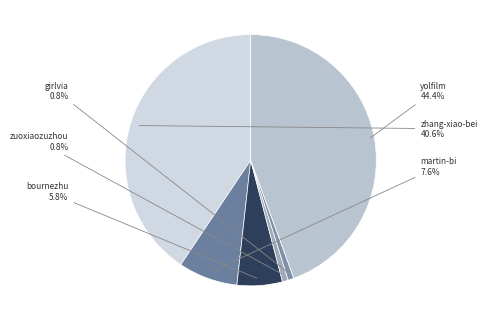

To the nearest percent, what is the combined percentage of bournezhu and yolfilm?

50%